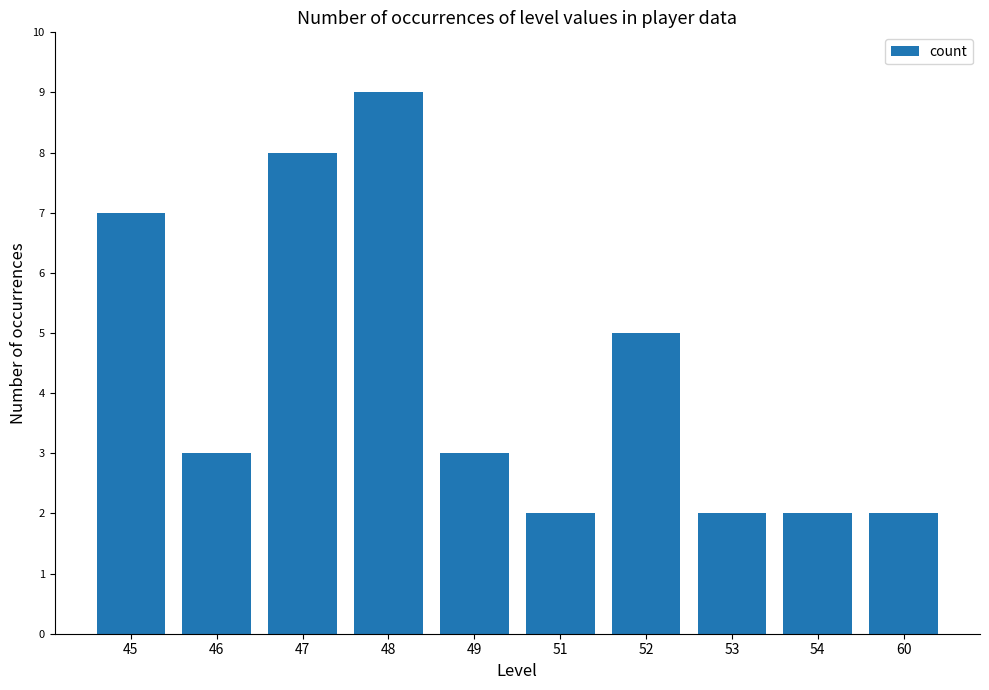

Is it true that the value at 51 is 3?

False